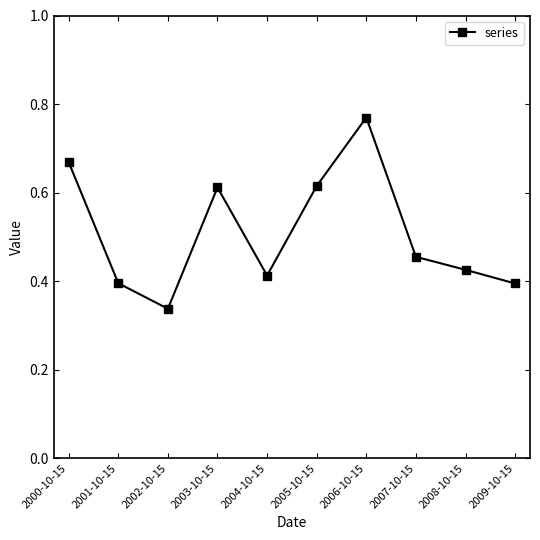

What is the label of the 10th point from the left?

2009-10-15